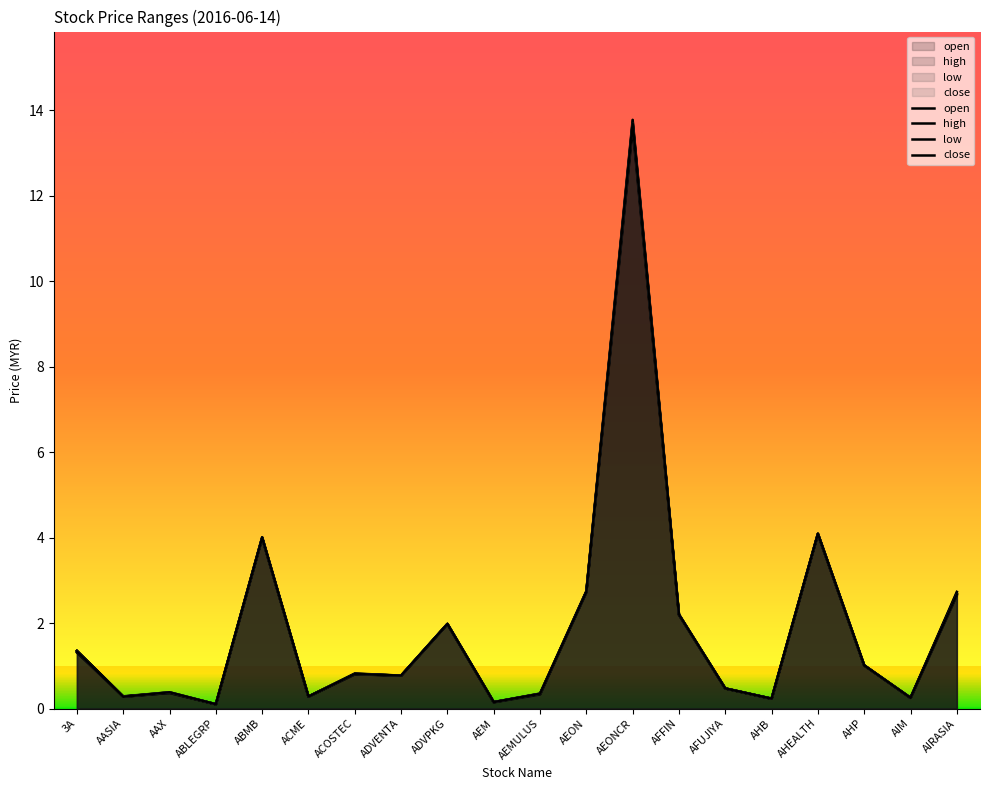

Reading left to right, list all the values displayed in this chart.

open: 3A=1.4	AASIA=0.3	AAX=0.4	ABLEGRP=0.1	ABMB=4.0	ACME=0.3	ACOSTEC=0.8	ADVENTA=0.8	ADVPKG=2.0	AEM=0.1	AEMULUS=0.3	AEON=2.7	AEONCR=13.7	AFFIN=2.2	AFUJIYA=0.5	AHB=0.2	AHEALTH=4.1	AHP=1.0	AIM=0.2	AIRASIA=2.7
high: 3A=1.4	AASIA=0.3	AAX=0.4	ABLEGRP=0.1	ABMB=4.0	ACME=0.3	ACOSTEC=0.8	ADVENTA=0.8	ADVPKG=2.0	AEM=0.1	AEMULUS=0.3	AEON=2.8	AEONCR=13.8	AFFIN=2.2	AFUJIYA=0.5	AHB=0.2	AHEALTH=4.1	AHP=1.0	AIM=0.2	AIRASIA=2.7
low: 3A=1.3	AASIA=0.3	AAX=0.4	ABLEGRP=0.1	ABMB=4.0	ACME=0.3	ACOSTEC=0.8	ADVENTA=0.8	ADVPKG=2.0	AEM=0.1	AEMULUS=0.3	AEON=2.7	AEONCR=13.6	AFFIN=2.2	AFUJIYA=0.5	AHB=0.2	AHEALTH=4.1	AHP=1.0	AIM=0.2	AIRASIA=2.6
close: 3A=1.3	AASIA=0.3	AAX=0.4	ABLEGRP=0.1	ABMB=4.0	ACME=0.3	ACOSTEC=0.8	ADVENTA=0.8	ADVPKG=2.0	AEM=0.1	AEMULUS=0.3	AEON=2.7	AEONCR=13.7	AFFIN=2.2	AFUJIYA=0.5	AHB=0.2	AHEALTH=4.1	AHP=1.0	AIM=0.2	AIRASIA=2.7